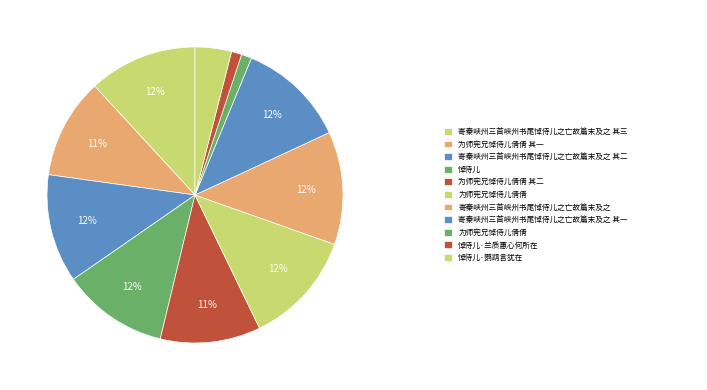

Count the number of slices in the pie.

11